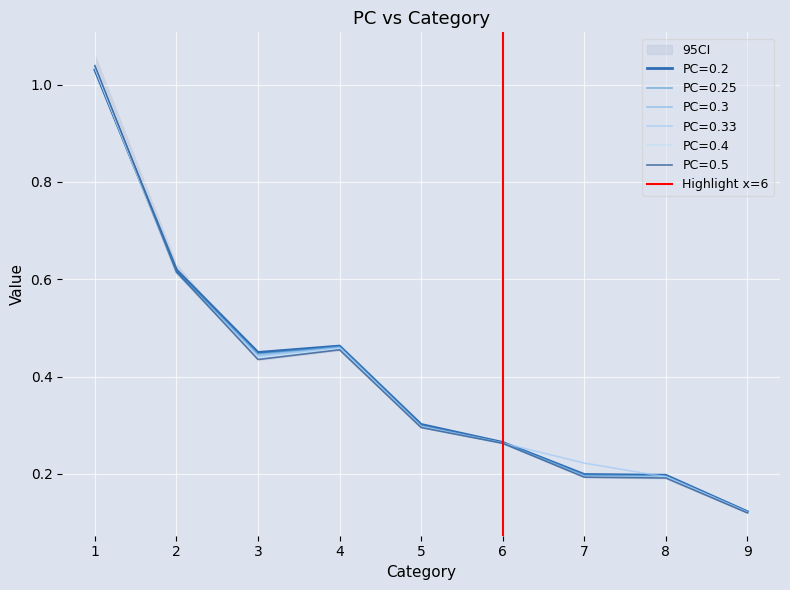

The chart shows a value of 1 at 6. True or false?

False